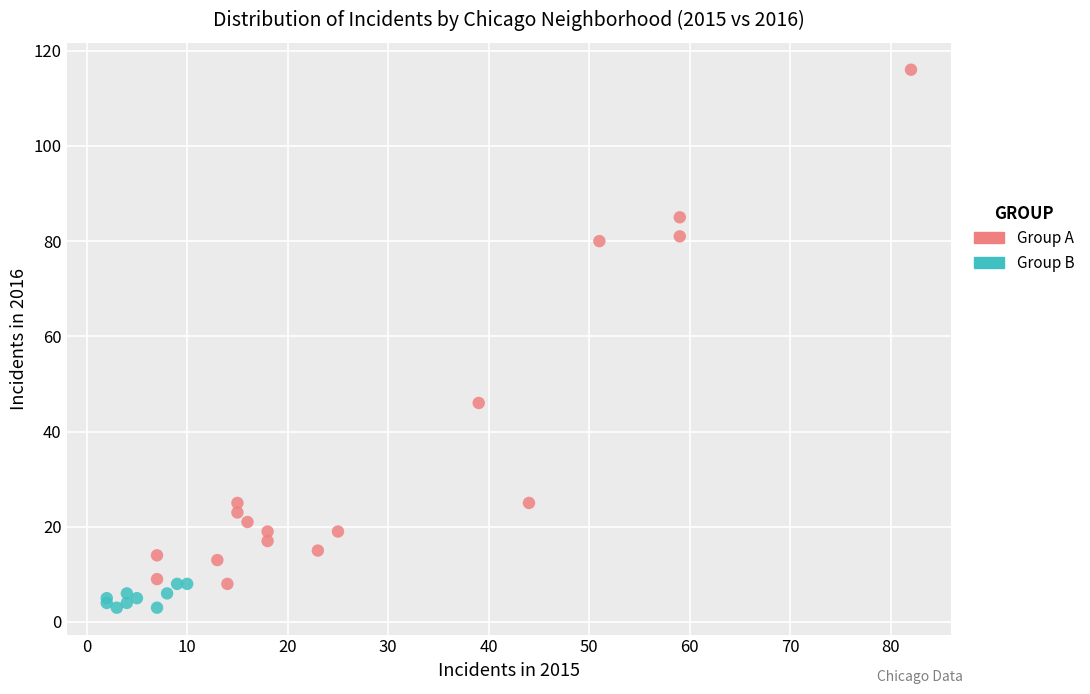

What are all the series names shown in the legend?

Group A, Group B